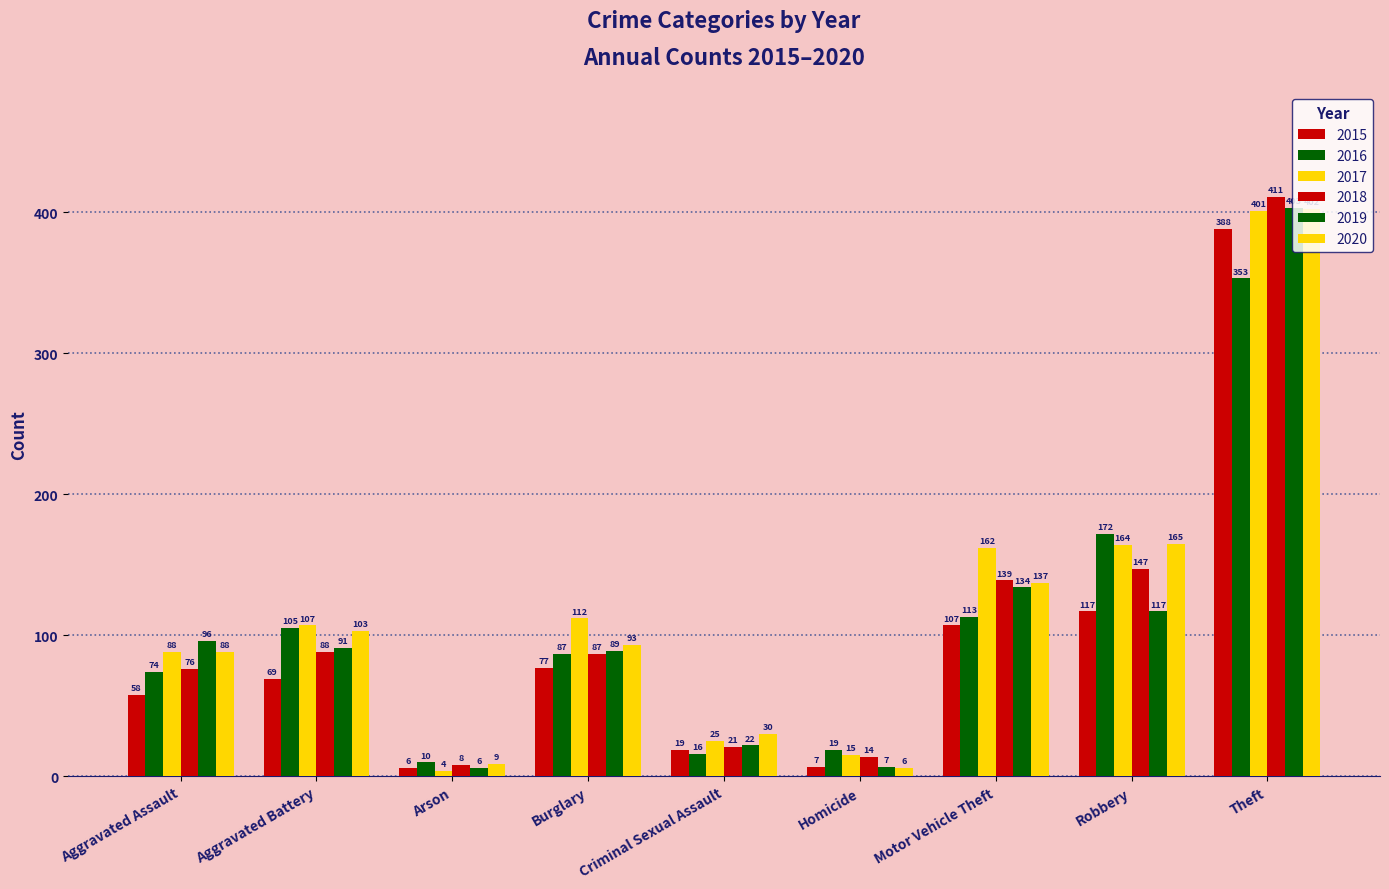

How many categories are shown in the chart?

9